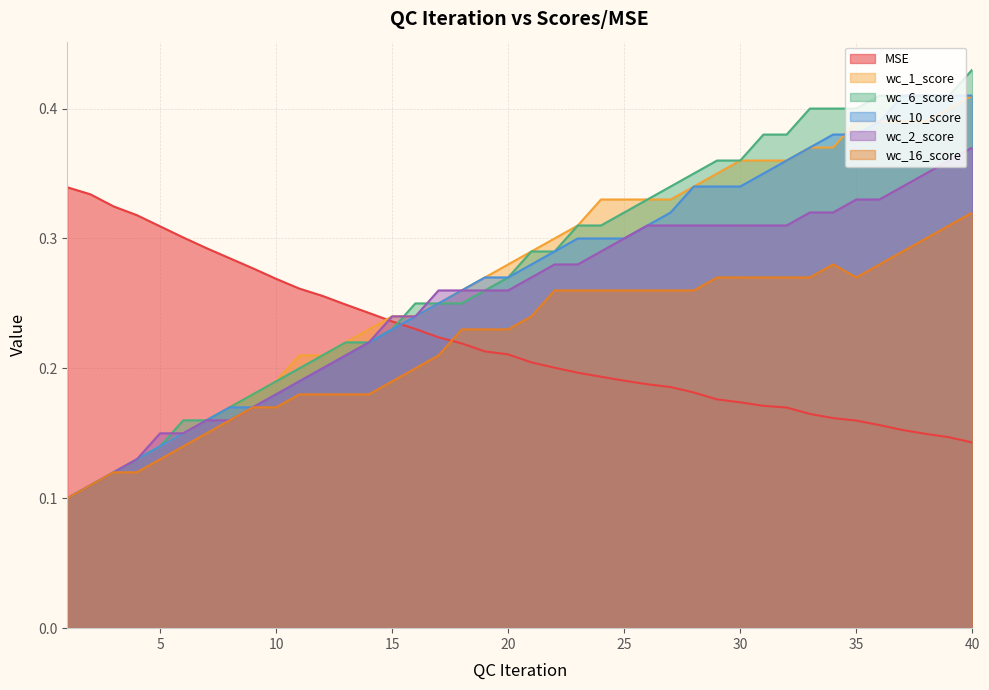

Which category has the lowest value in the wc_16_score series?

1